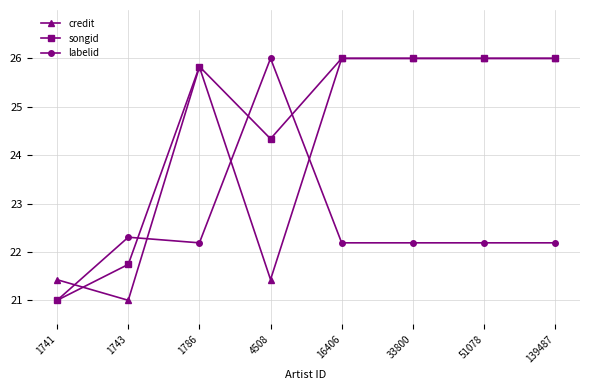

Where do credit and labelid first cross each other?

1741 and 1743